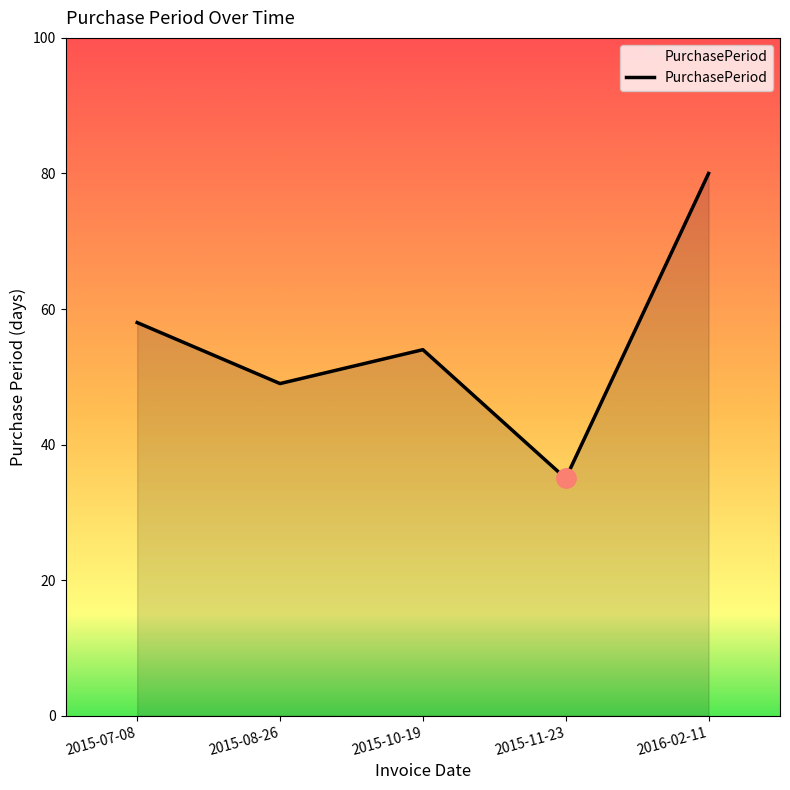

Reading left to right, extract all data points from this chart.

58	49	54	35	80